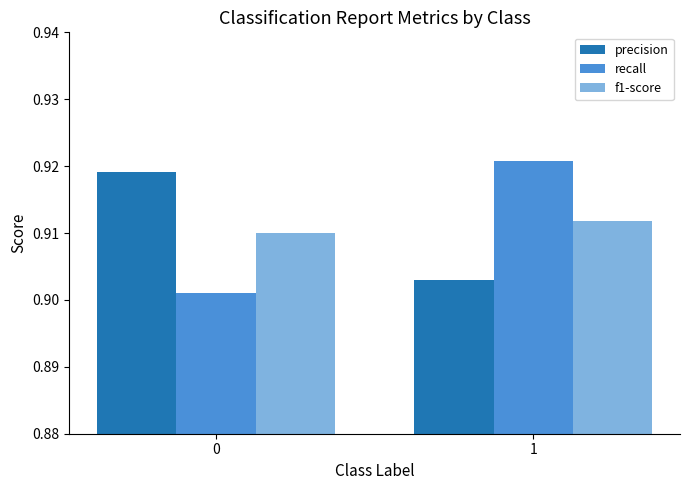

How many series are shown in this chart?

3